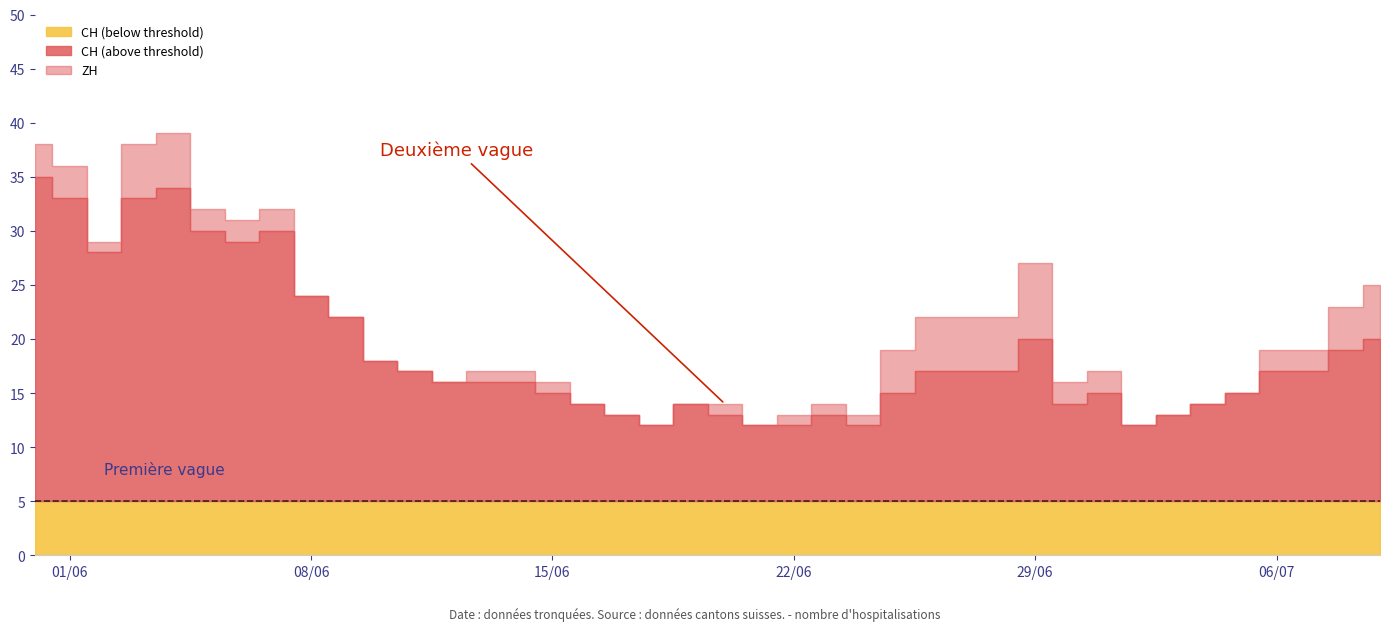

Between 0 and 5, which series saw the biggest shift?

CH